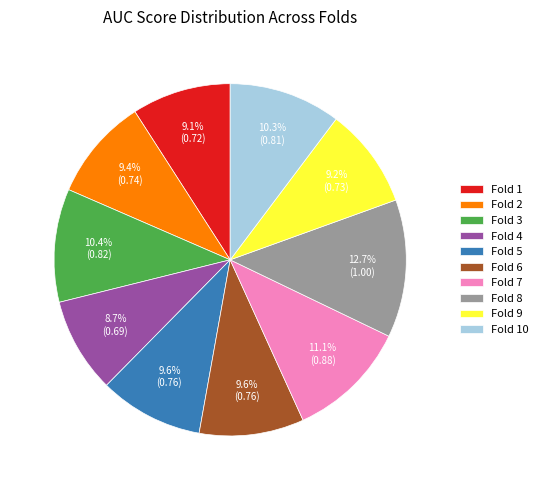

To the nearest percent, what percentage of the pie is Fold 9?

9%